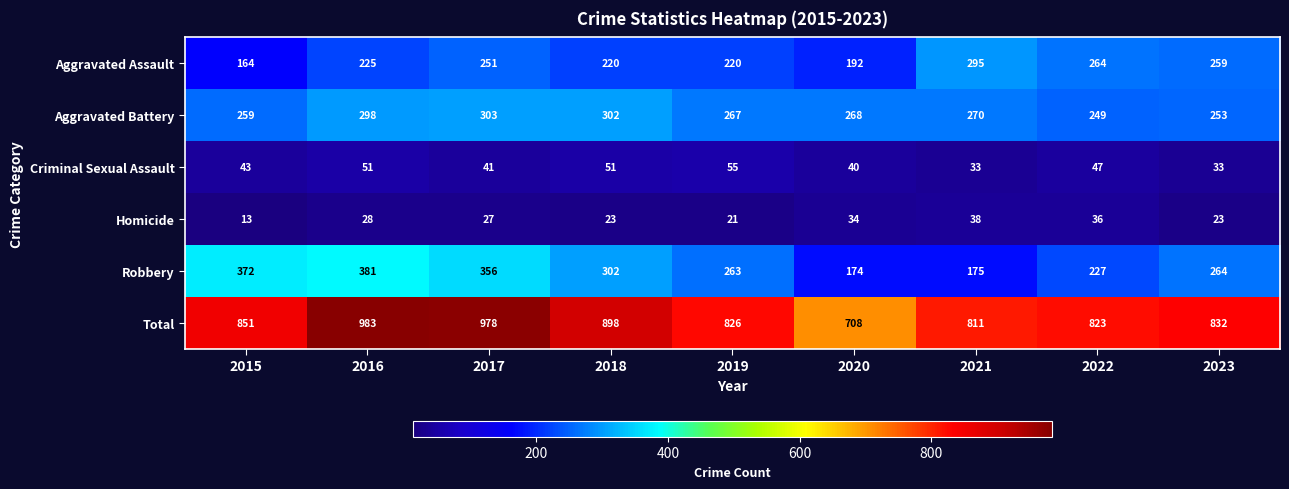

What is the average value of the Aggravated Battery series?

274